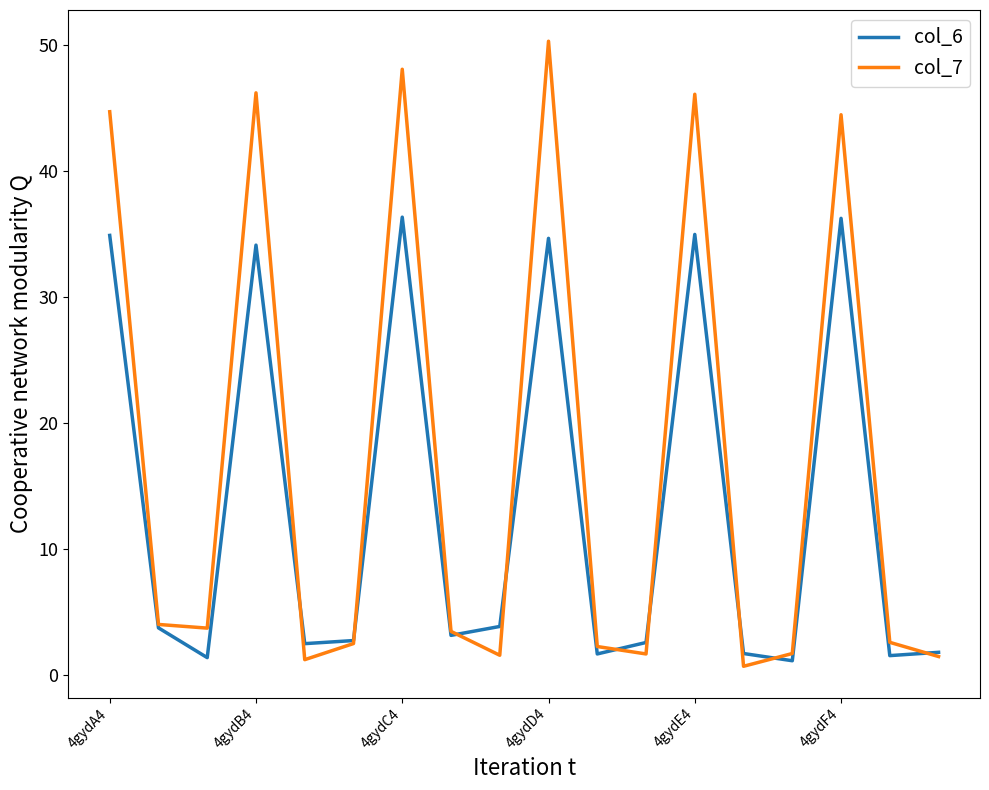

List the series in order of their overall mean, highest first.

col_7, col_6